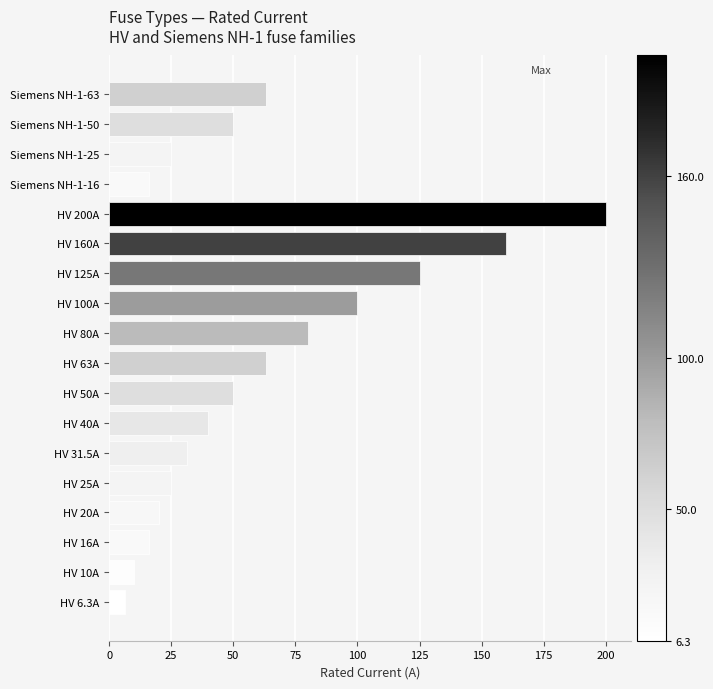

Is it true that the value at HV 50A is 50.0?

True